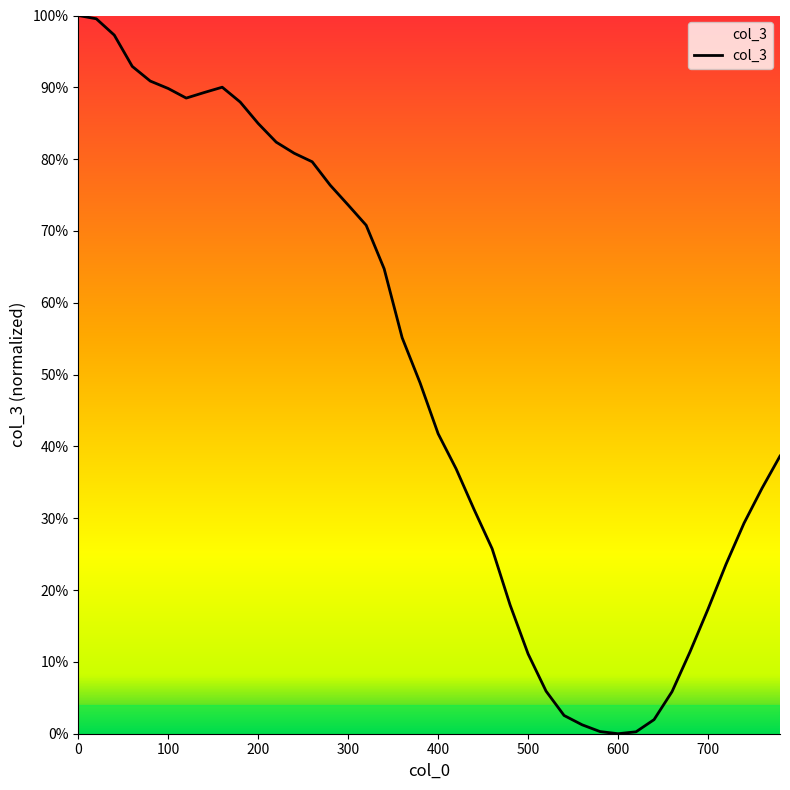

Does the chart have visible grid lines?

No